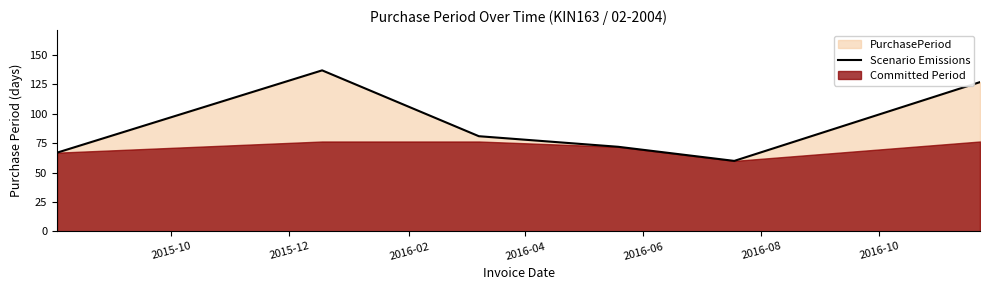

Reading left to right, what are all the values shown in this chart?

67	137	81	72	60	127